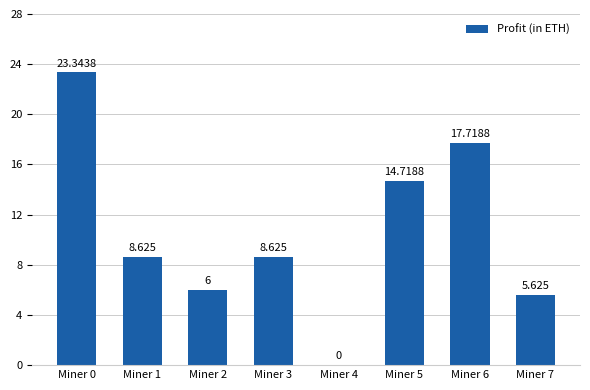

Reading left to right, extract all data points from this chart.

23.3	8.6	6.0	8.6	0.0	14.7	17.7	5.6